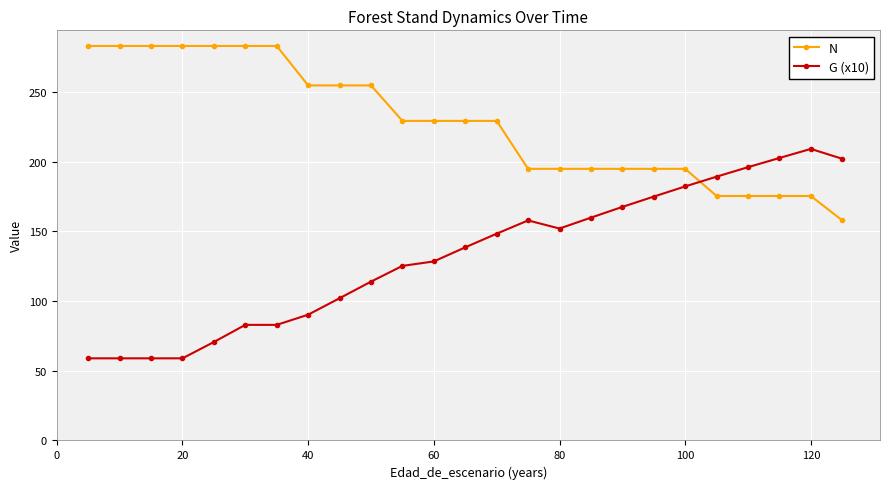

Which series has the largest total across all categories?

N